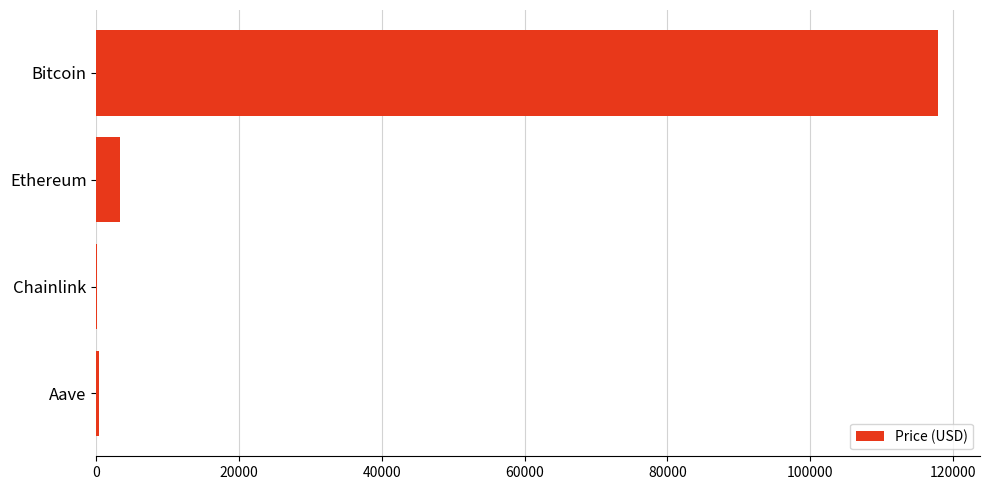

How many distinct data groups are displayed?

1